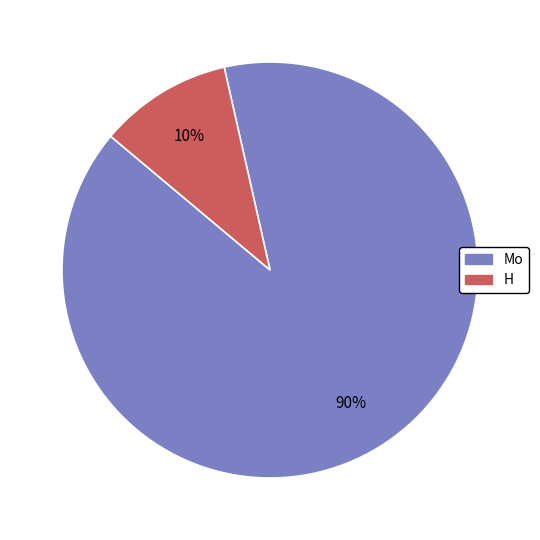

To the nearest percent, what is the average slice percentage?

50%